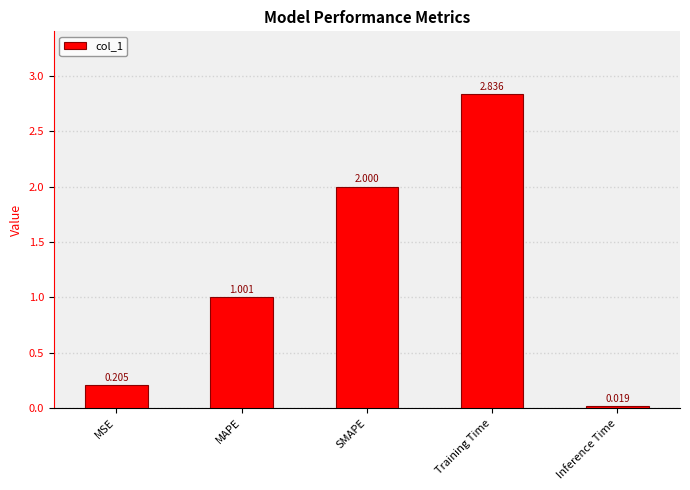

Does the chart contain stacked bars?

No